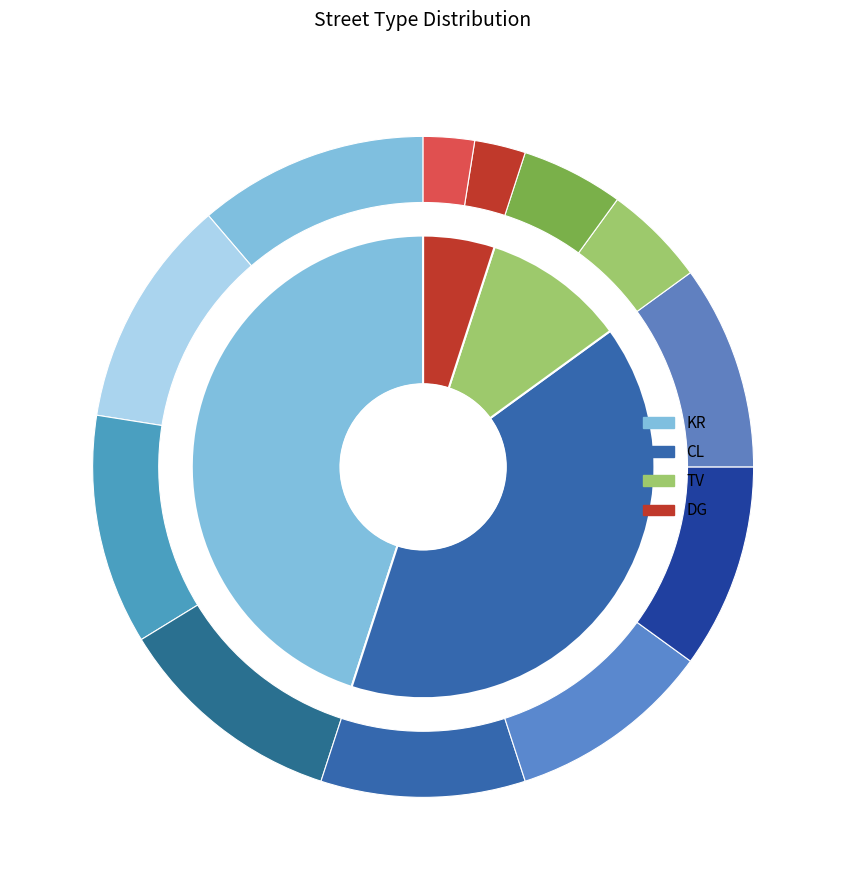

To the nearest percent, what is the average slice percentage?

25%